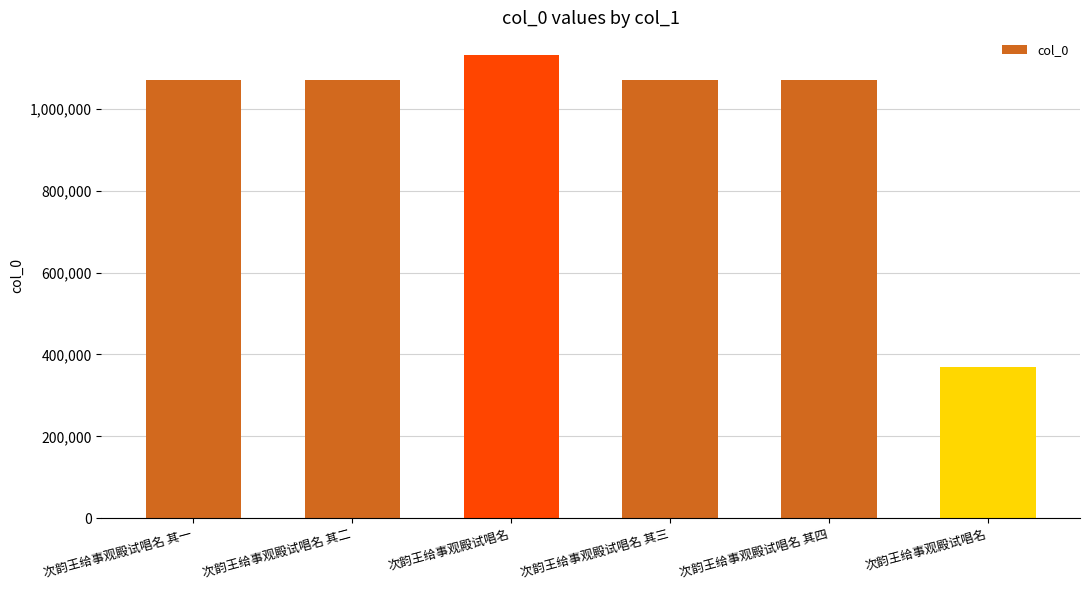

Reading left to right, transcribe all the data shown in this chart.

1071875	1071876	1130620	1071877	1071878	369557